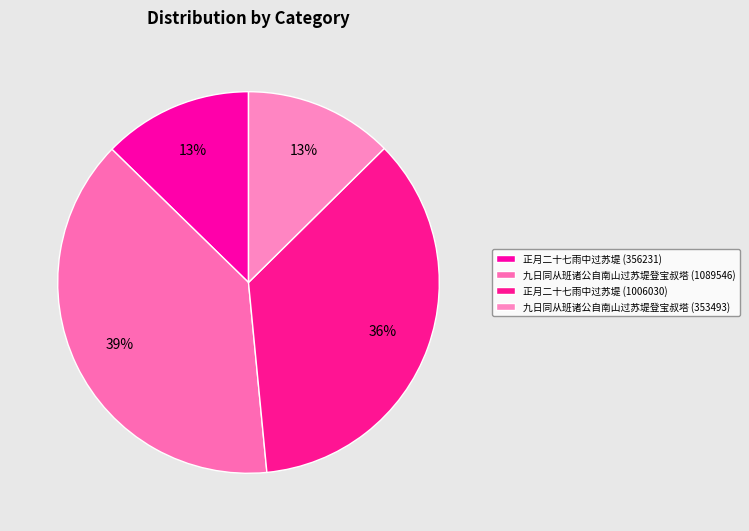

How much of the chart is everything except 九日同从班诸公自南山过苏堤登宝叔塔 (1089546)?

61.2%